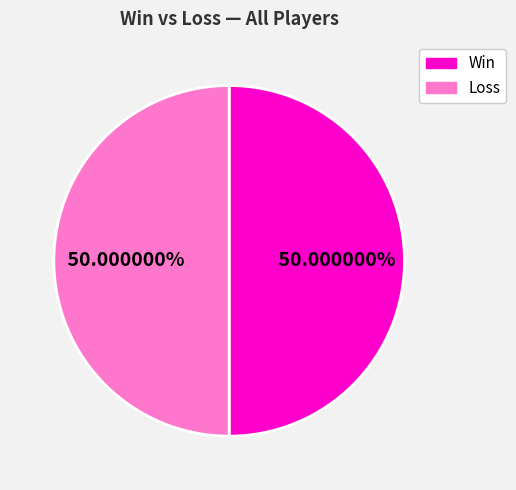

Is there any slice that represents more than half of the pie?

No